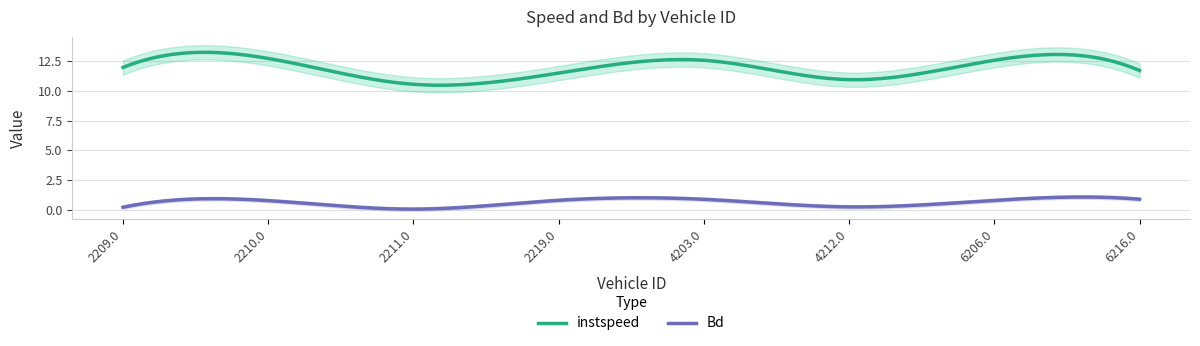

What is the label of the 4th point from the right?

4203.0